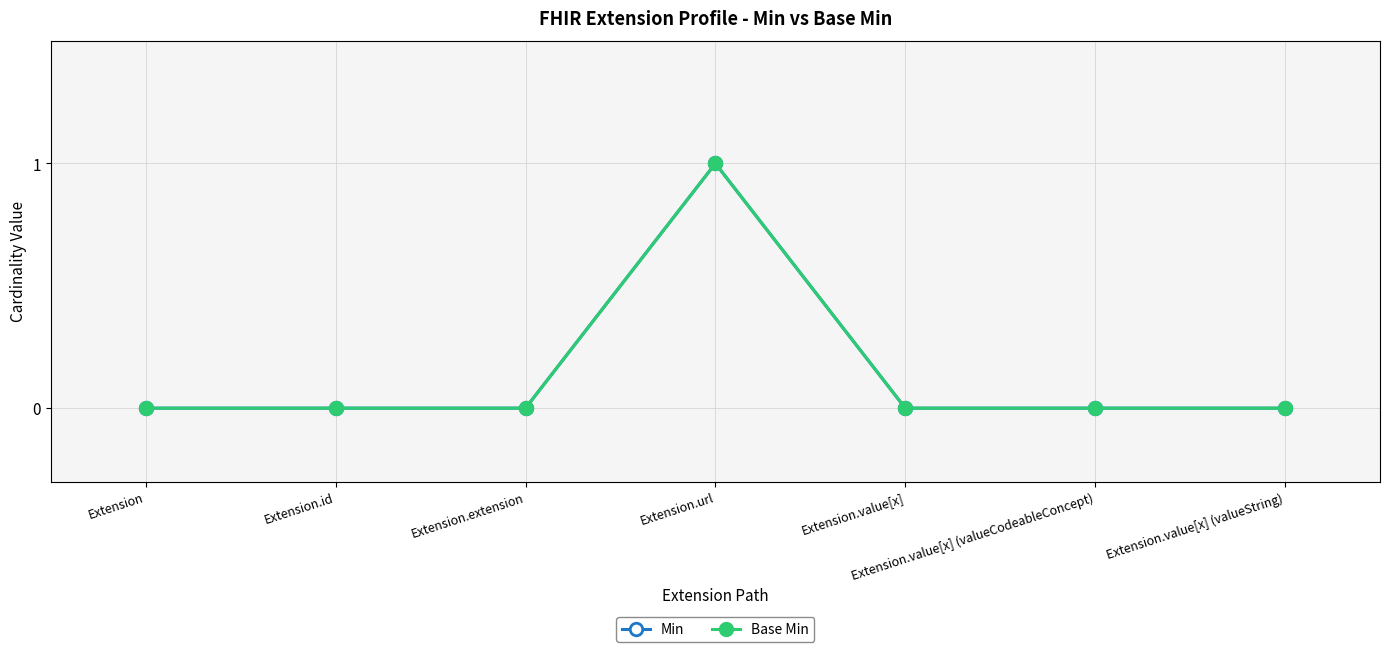

Is it true that Min equals 1 at Extension.id?

False